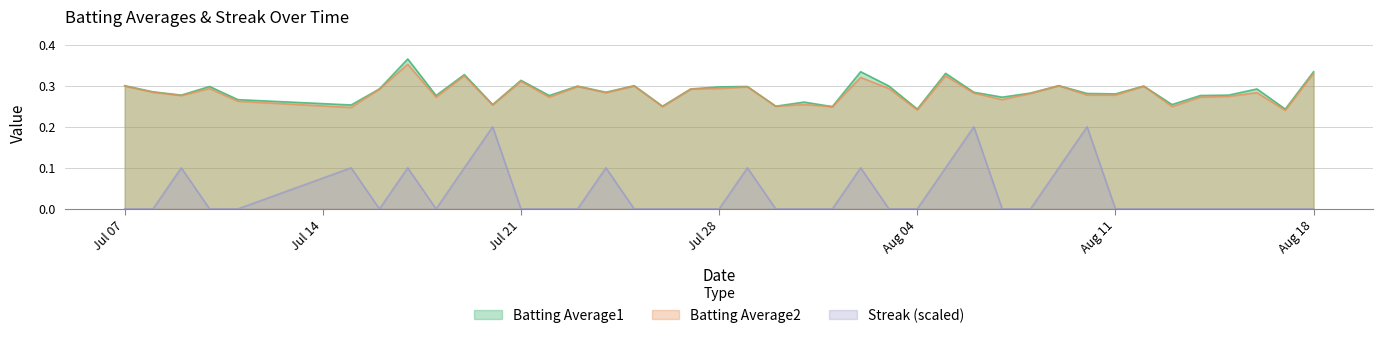

What is the value of the Batting Average2 point at the 22nd from the left?

0.3